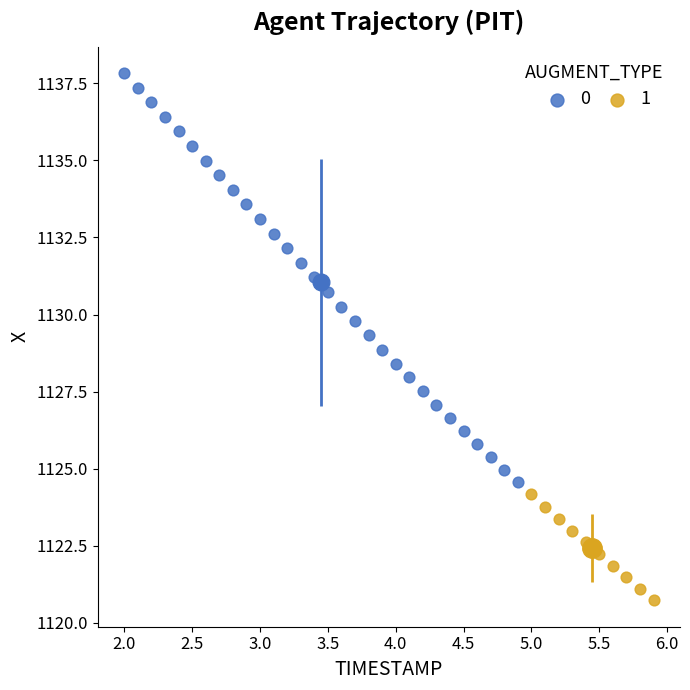

What are all the series names shown in the legend?

0, 1